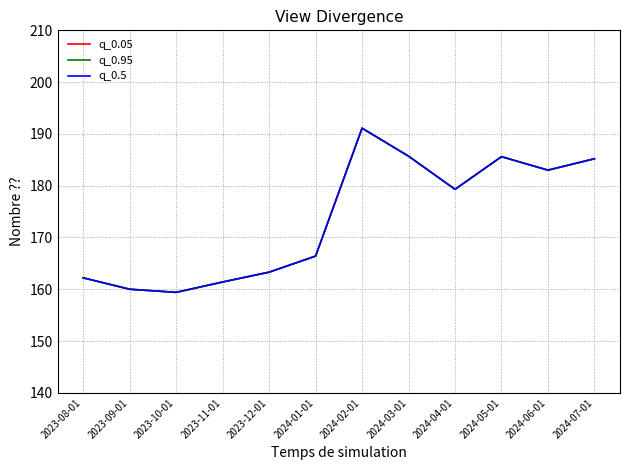

What value does the q_0.05 series have at 2024-06-01?

183.0